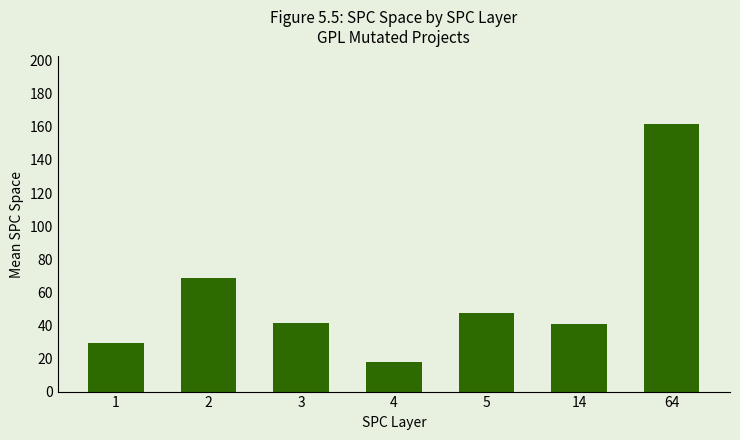

What is the change in value from 2 to 64?

+93.4